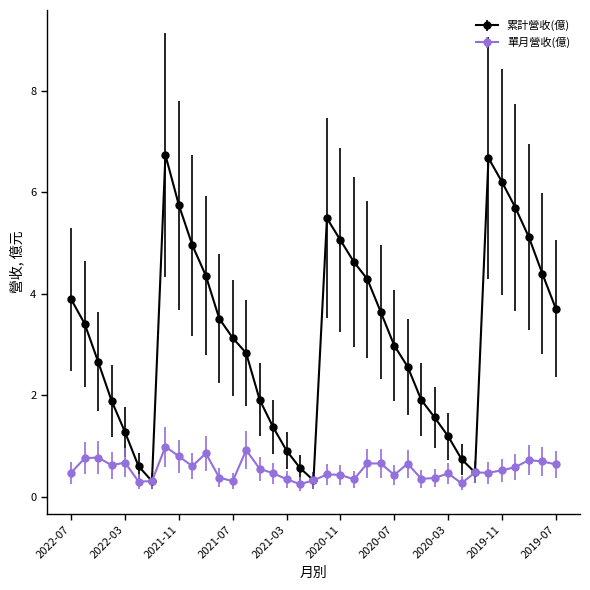

What is the difference between the second highest and minimum values in the 單月營收(億) series?

0.7